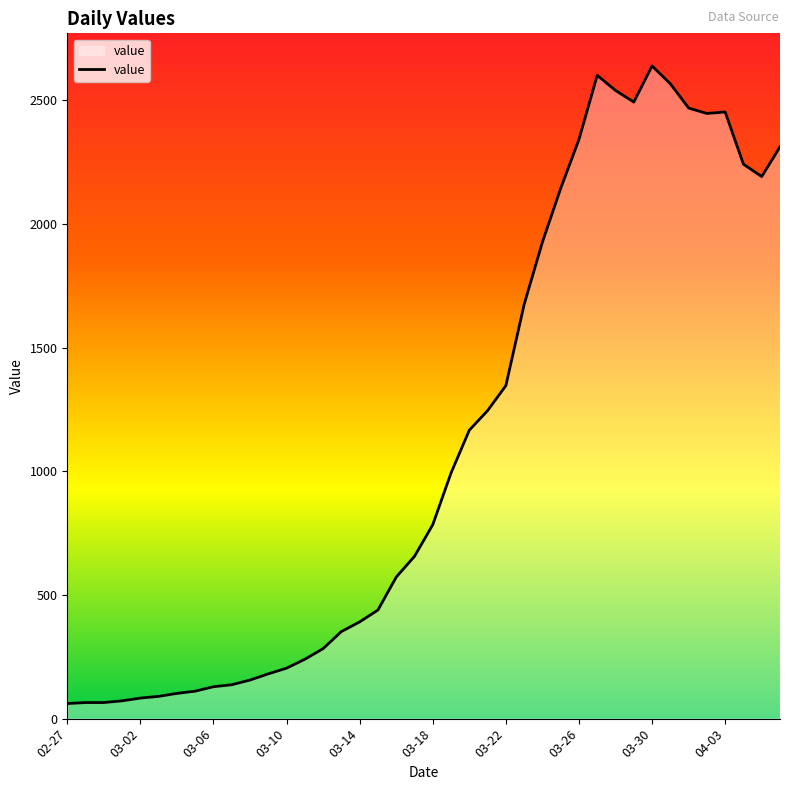

What is the smallest value displayed?

61